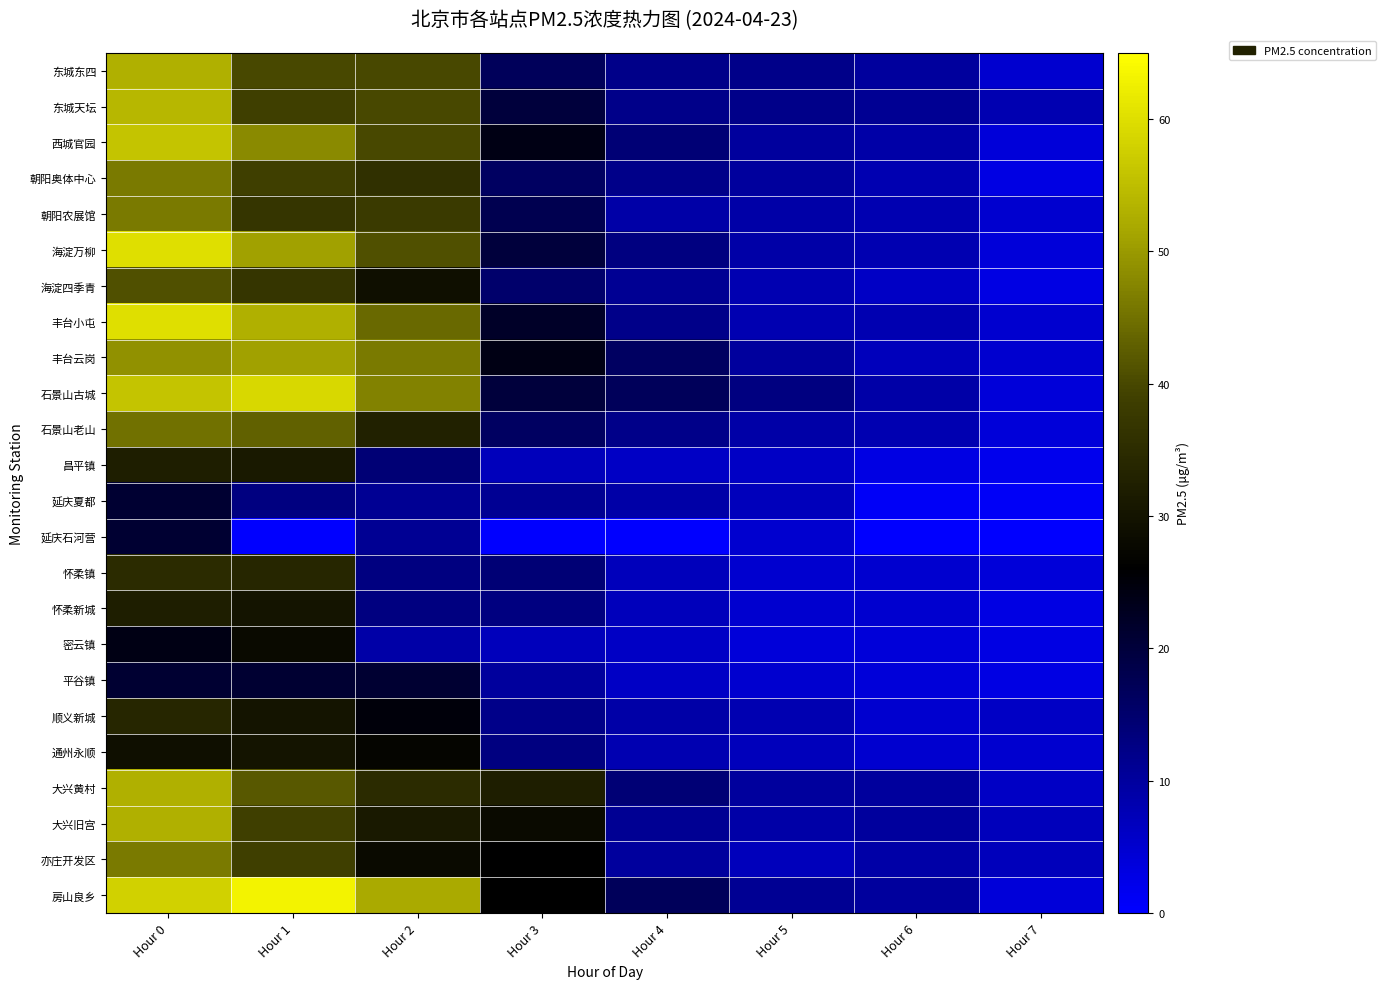

Reading left to right, what are all the values shown in this chart?

东城东四: Hour 0=53	Hour 1=40	Hour 2=40	Hour 3=17	Hour 4=12	Hour 5=12	Hour 6=10	Hour 7=5
东城天坛: Hour 0=54	Hour 1=39	Hour 2=40	Hour 3=20	Hour 4=12	Hour 5=12	Hour 6=11	Hour 7=8
西城官园: Hour 0=56	Hour 1=48	Hour 2=40	Hour 3=24	Hour 4=14	Hour 5=10	Hour 6=9	Hour 7=4
朝阳奥体中心: Hour 0=46	Hour 1=39	Hour 2=36	Hour 3=16	Hour 4=12	Hour 5=10	Hour 6=8	Hour 7=3
朝阳农展馆: Hour 0=46	Hour 1=37	Hour 2=38	Hour 3=18	Hour 4=9	Hour 5=9	Hour 6=8	Hour 7=5
海淀万柳: Hour 0=60	Hour 1=51	Hour 2=41	Hour 3=20	Hour 4=13	Hour 5=9	Hour 6=8	Hour 7=4
海淀四季青: Hour 0=41	Hour 1=37	Hour 2=29	Hour 3=15	Hour 4=11	Hour 5=8	Hour 6=6	Hour 7=3
丰台小屯: Hour 0=60	Hour 1=53	Hour 2=44	Hour 3=22	Hour 4=12	Hour 5=8	Hour 6=8	Hour 7=5
丰台云岗: Hour 0=49	Hour 1=51	Hour 2=46	Hour 3=24	Hour 4=16	Hour 5=10	Hour 6=7	Hour 7=5
石景山古城: Hour 0=56	Hour 1=59	Hour 2=47	Hour 3=20	Hour 4=17	Hour 5=13	Hour 6=9	Hour 7=4
石景山老山: Hour 0=45	Hour 1=43	Hour 2=33	Hour 3=16	Hour 4=12	Hour 5=9	Hour 6=8	Hour 7=4
昌平镇: Hour 0=32	Hour 1=31	Hour 2=14	Hour 3=7	Hour 4=6	Hour 5=6	Hour 6=3	Hour 7=2
延庆夏都: Hour 0=21	Hour 1=13	Hour 2=11	Hour 3=11	Hour 4=9	Hour 5=7	Hour 6=1	Hour 7=1
延庆石河营: Hour 0=21	Hour 1=0	Hour 2=11	Hour 3=0	Hour 4=0	Hour 5=5	Hour 6=0	Hour 7=0
怀柔镇: Hour 0=35	Hour 1=34	Hour 2=13	Hour 3=14	Hour 4=7	Hour 5=5	Hour 6=5	Hour 7=4
怀柔新城: Hour 0=32	Hour 1=30	Hour 2=13	Hour 3=13	Hour 4=7	Hour 5=5	Hour 6=5	Hour 7=3
密云镇: Hour 0=24	Hour 1=28	Hour 2=9	Hour 3=7	Hour 4=6	Hour 5=4	Hour 6=4	Hour 7=3
平谷镇: Hour 0=21	Hour 1=21	Hour 2=21	Hour 3=10	Hour 4=6	Hour 5=5	Hour 6=4	Hour 7=3
顺义新城: Hour 0=34	Hour 1=30	Hour 2=25	Hour 3=12	Hour 4=9	Hour 5=8	Hour 6=5	Hour 7=6
通州永顺: Hour 0=29	Hour 1=30	Hour 2=27	Hour 3=13	Hour 4=8	Hour 5=7	Hour 6=5	Hour 7=5
大兴黄村: Hour 0=53	Hour 1=42	Hour 2=35	Hour 3=32	Hour 4=14	Hour 5=10	Hour 6=10	Hour 7=6
大兴旧宫: Hour 0=53	Hour 1=39	Hour 2=31	Hour 3=28	Hour 4=11	Hour 5=9	Hour 6=10	Hour 7=7
亦庄开发区: Hour 0=46	Hour 1=39	Hour 2=28	Hour 3=26	Hour 4=10	Hour 5=7	Hour 6=9	Hour 7=7
房山良乡: Hour 0=58	Hour 1=63	Hour 2=52	Hour 3=26	Hour 4=17	Hour 5=11	Hour 6=10	Hour 7=4